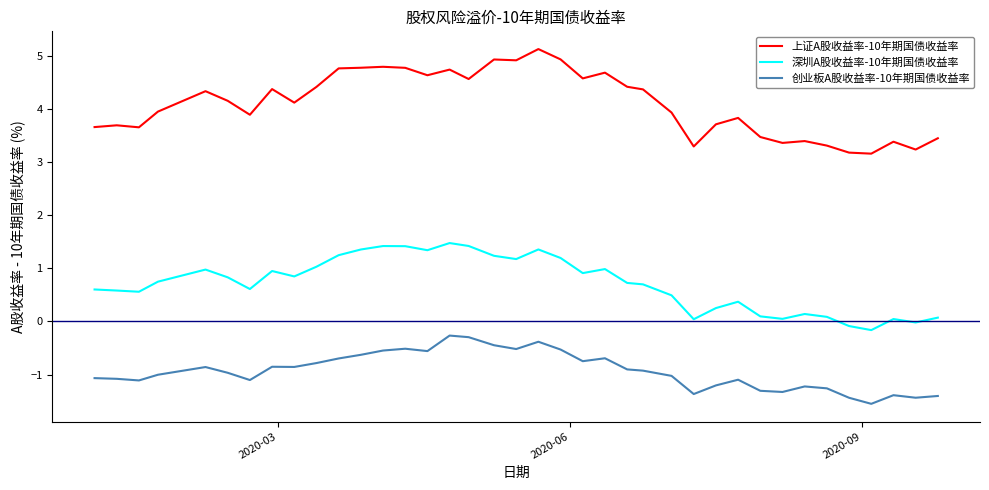

Rank the series by their average value, from lowest to highest.

创业板A股收益率-10年期国债收益率, 深圳A股收益率-10年期国债收益率, 上证A股收益率-10年期国债收益率